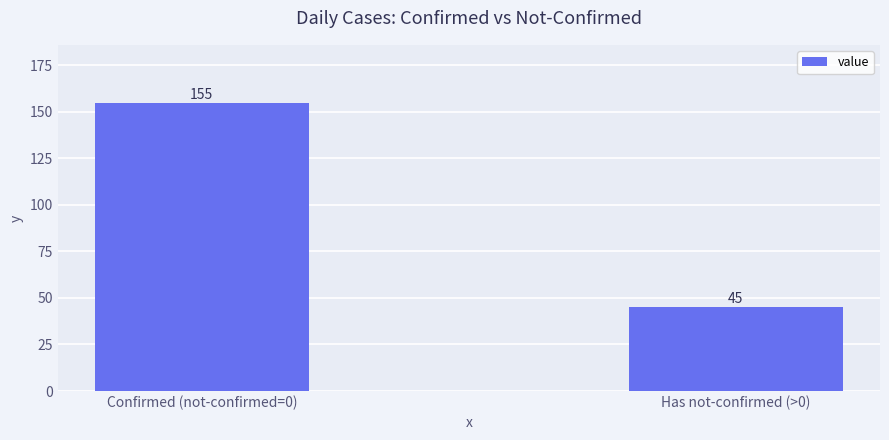

Are the bars grouped side by side (vs. stacked)?

No